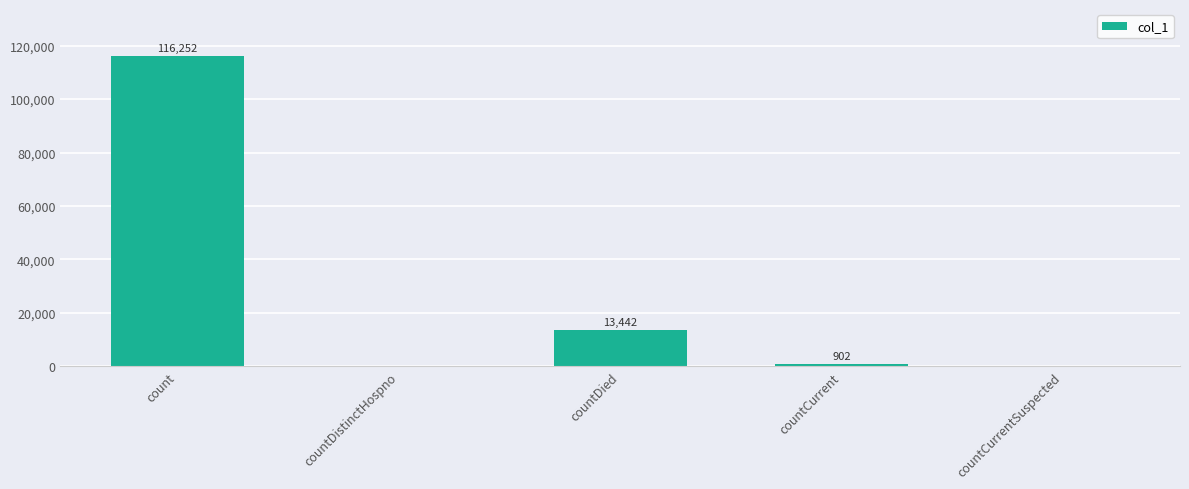

Are the bars horizontal?

No